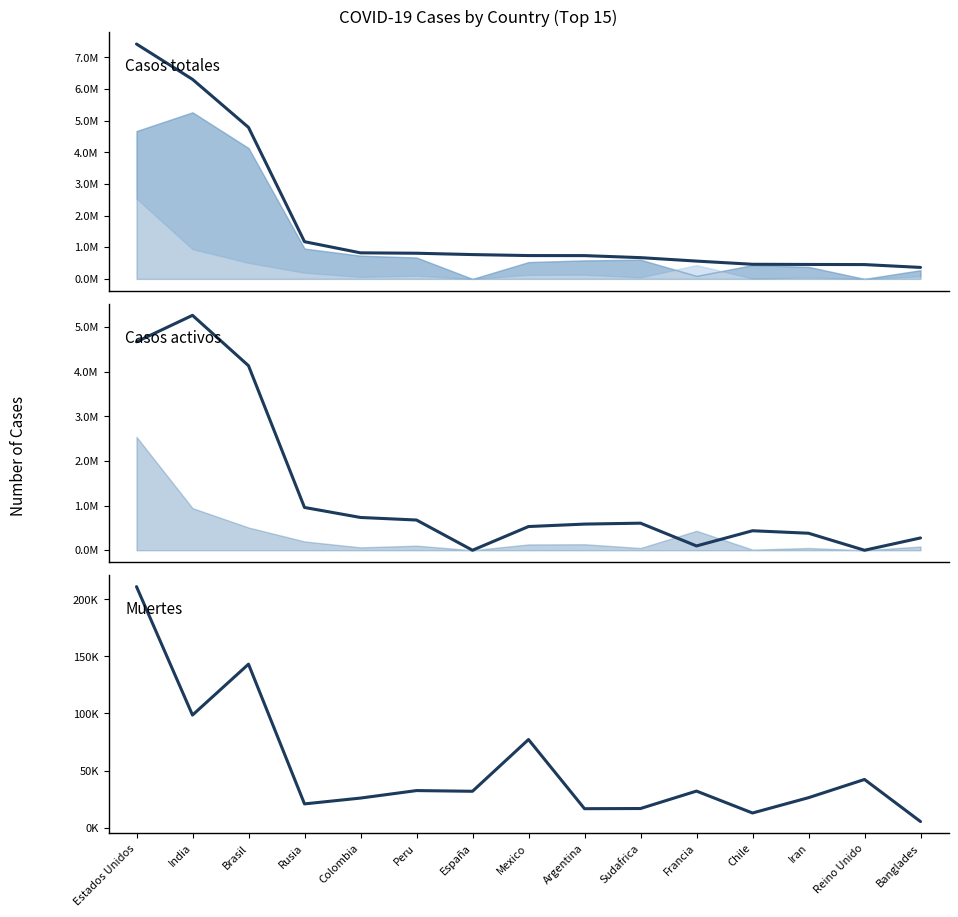

The Muertes series shows 16519 at Argentina. True or false?

True